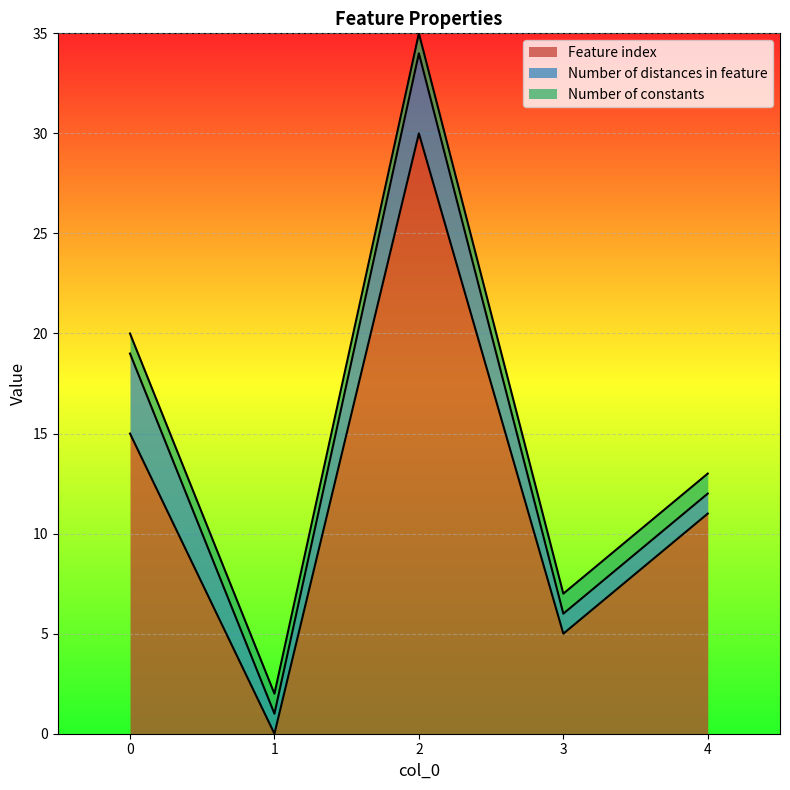

True or false: Number of distances in feature has more than 1 interior local peaks.

False